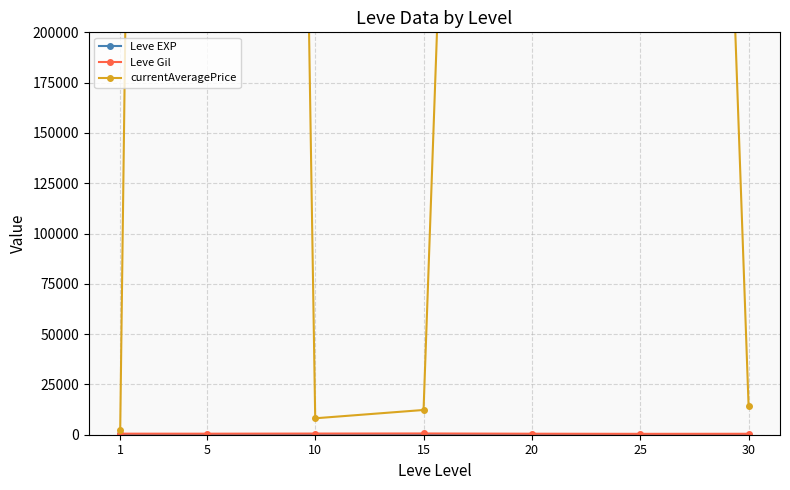

Where does the Leve EXP series first go above 15?

1